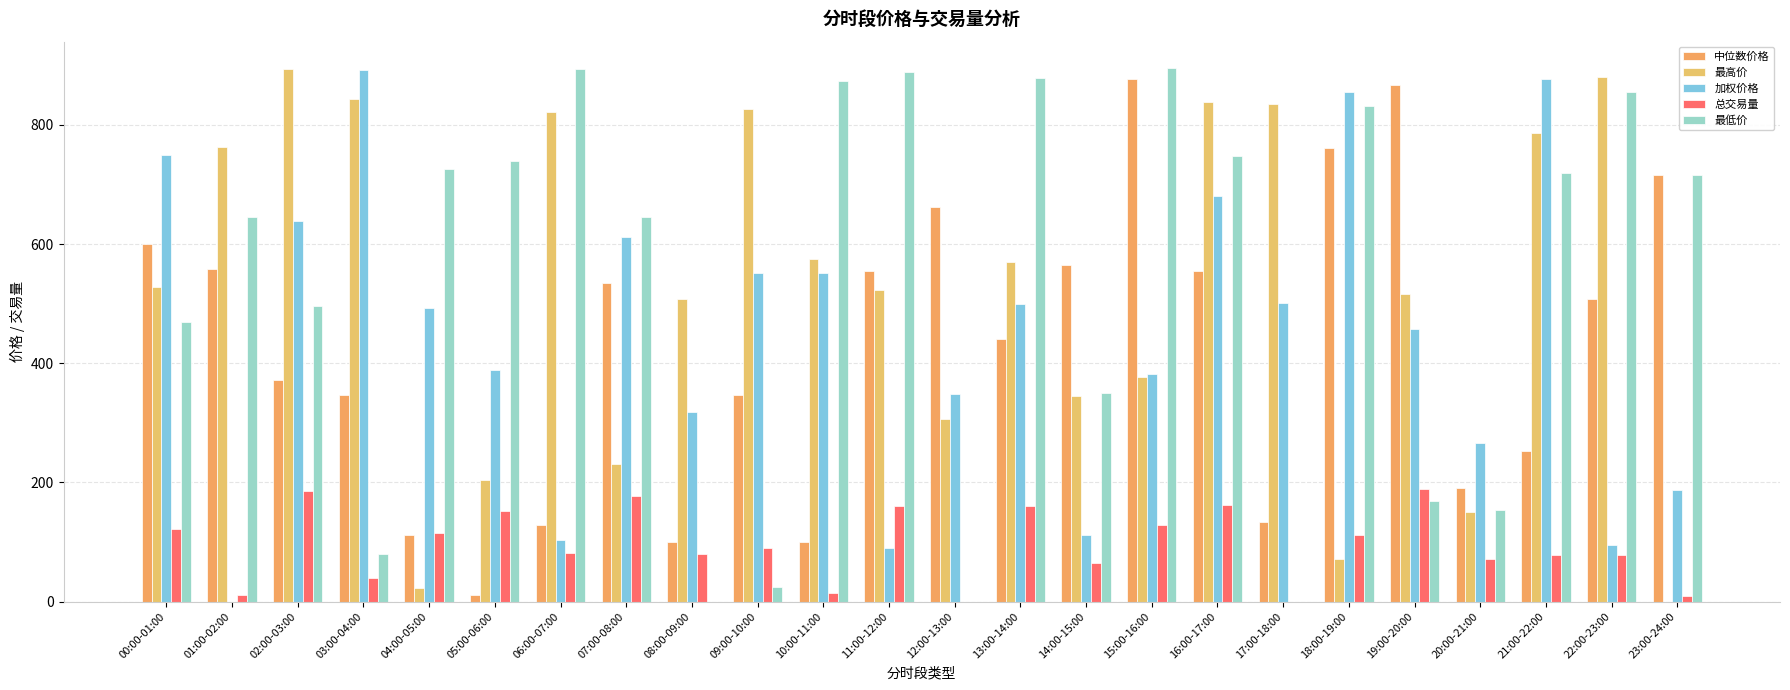

Where does the 加权价格 series first go above 493?

00:00-01:00